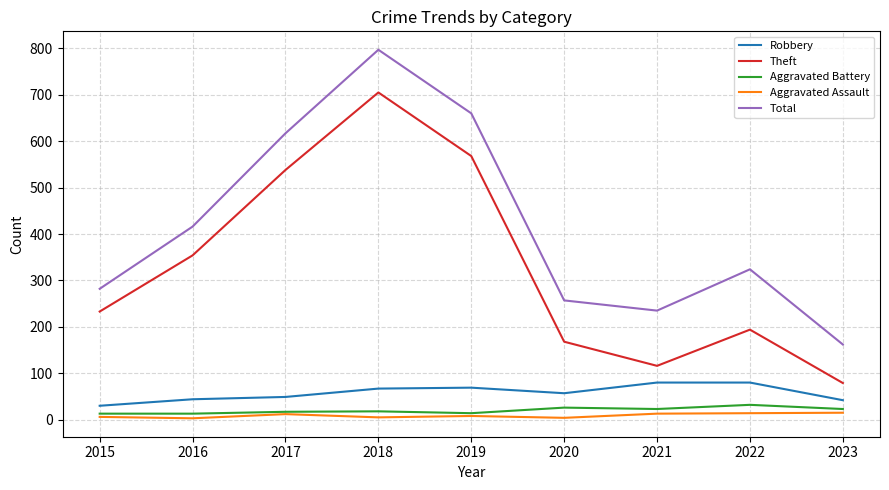

True or false: Total and Robbery intersect in this chart.

False